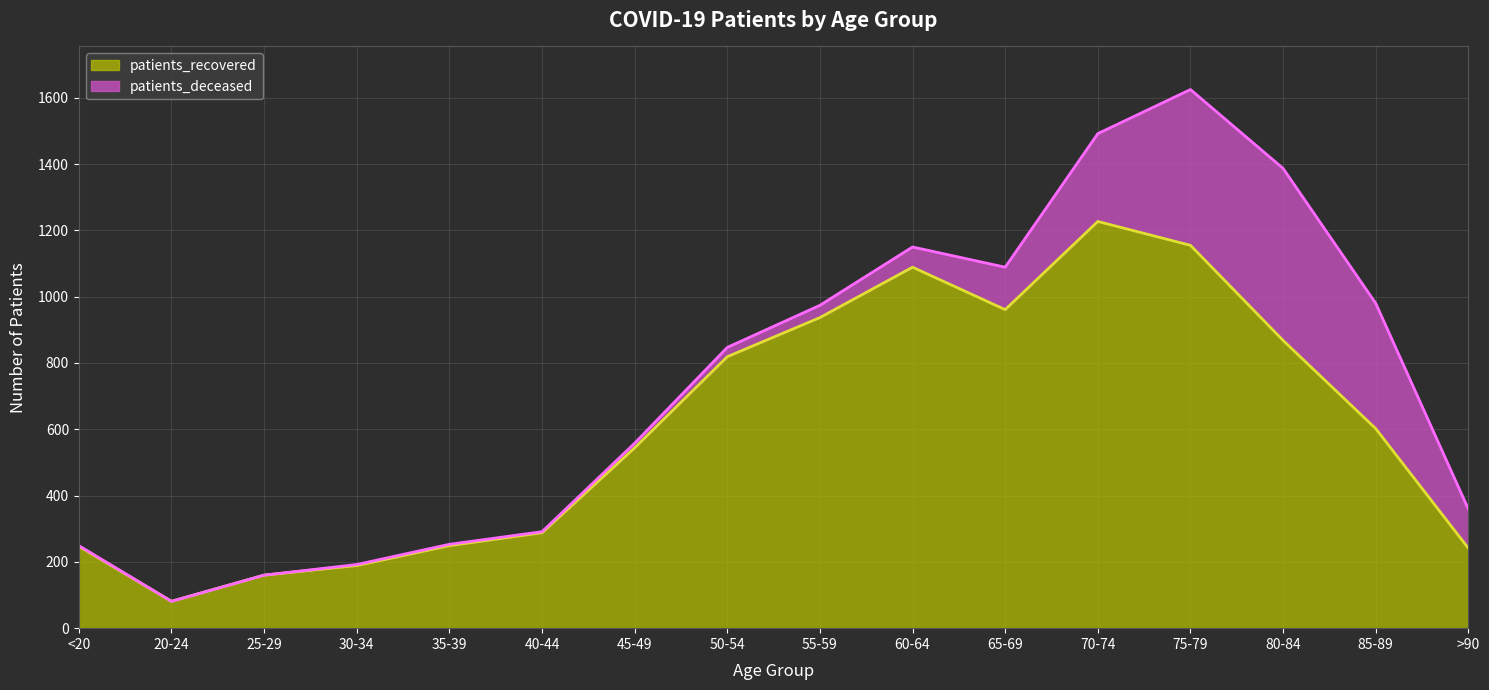

Approximately how many times larger is the value at >90 compared to 65-69?

0.3